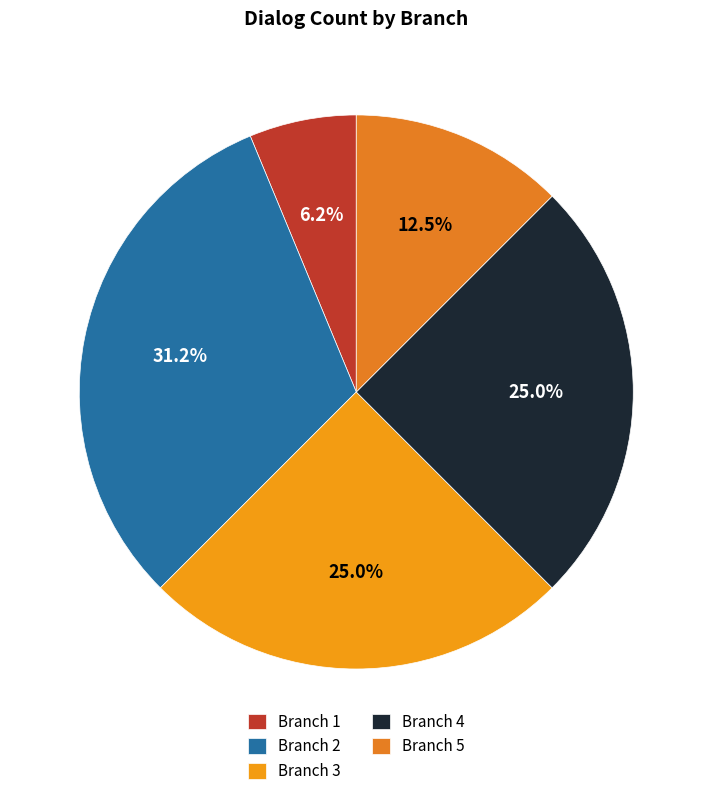

Which slice is the largest?

Branch 2